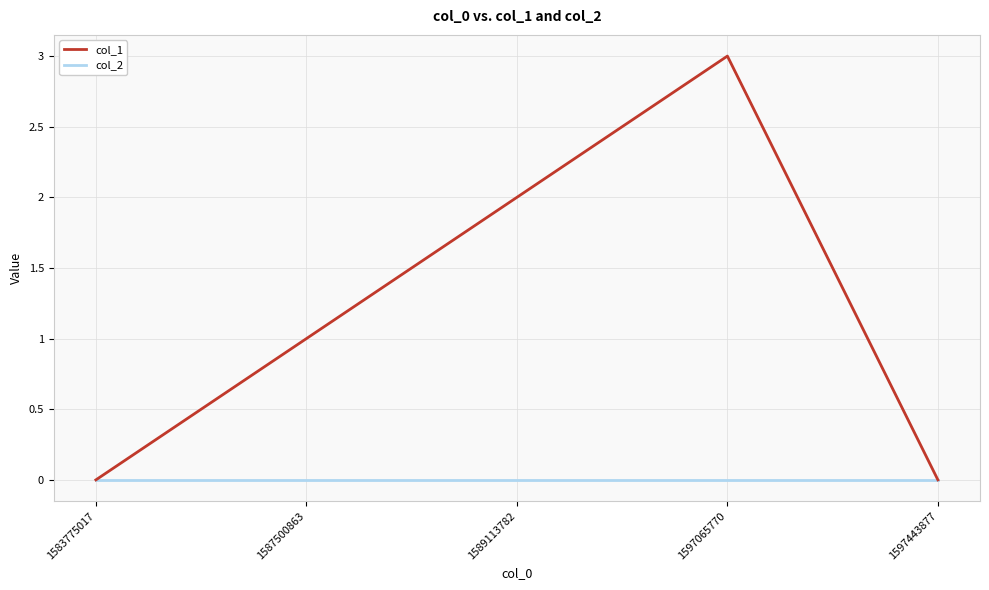

Which series has the largest total across all categories?

col_1